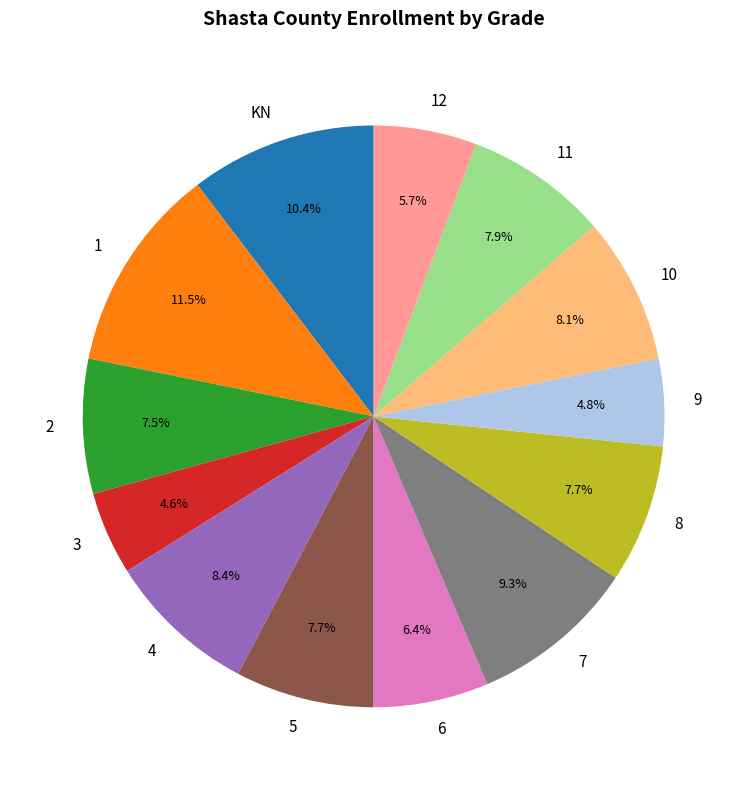

Do 10 and 2 together represent more than half of the pie?

No